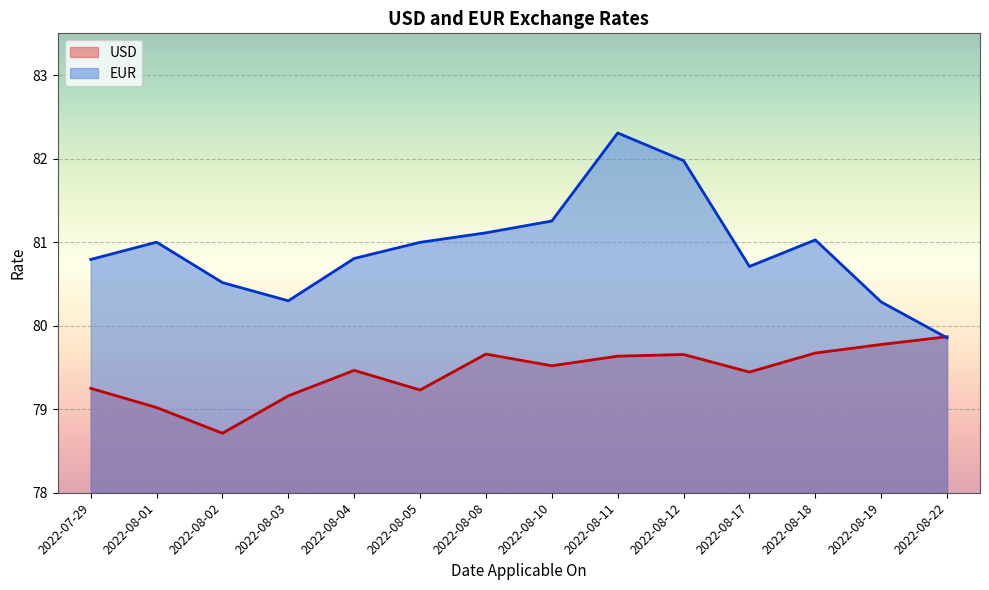

Which series has the largest total across all categories?

EUR